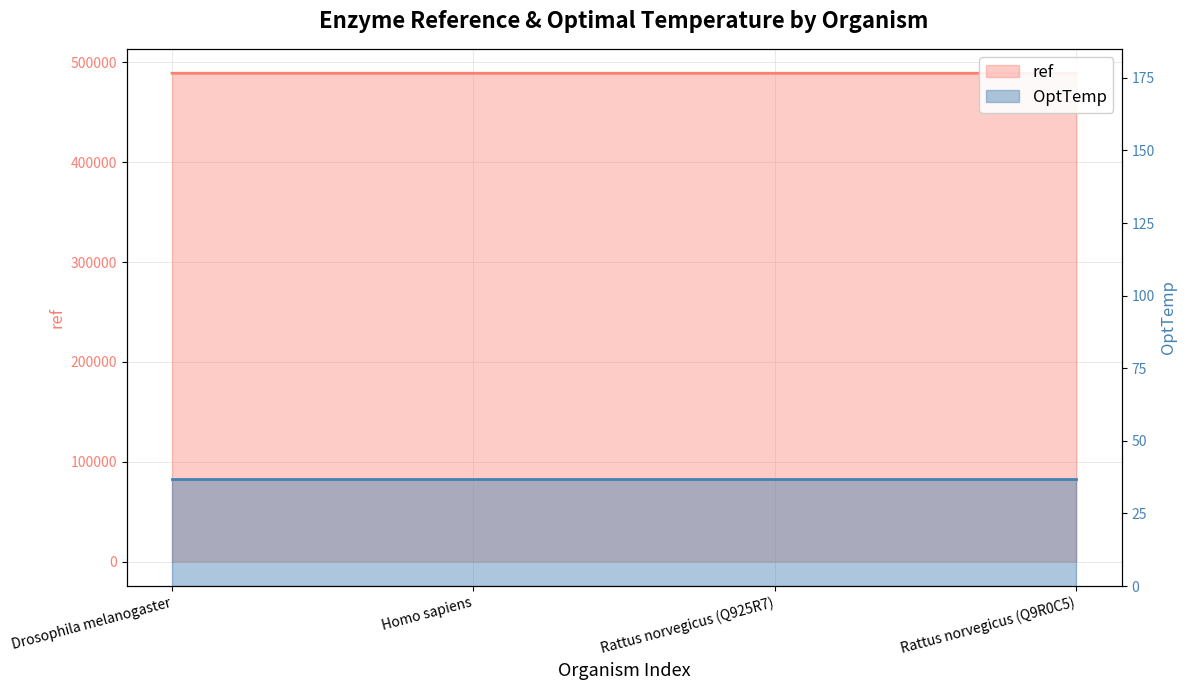

What is the sum of all values?

1956742